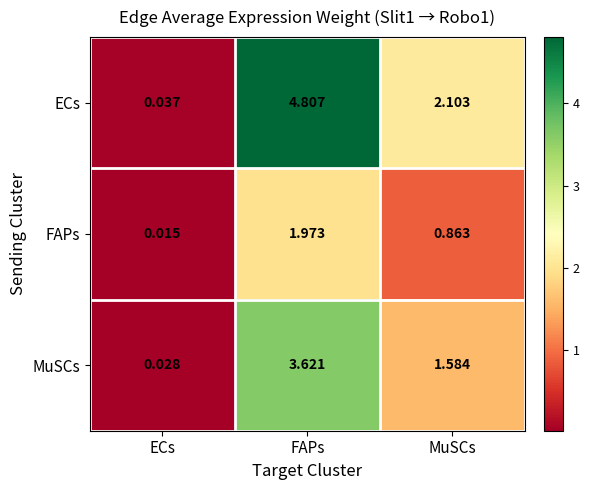

What is the total value across all series at ECs?

0.1